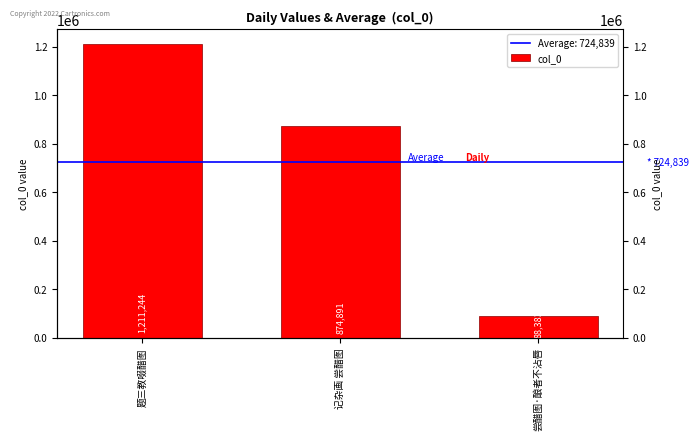

Does the chart contain stacked bars?

No